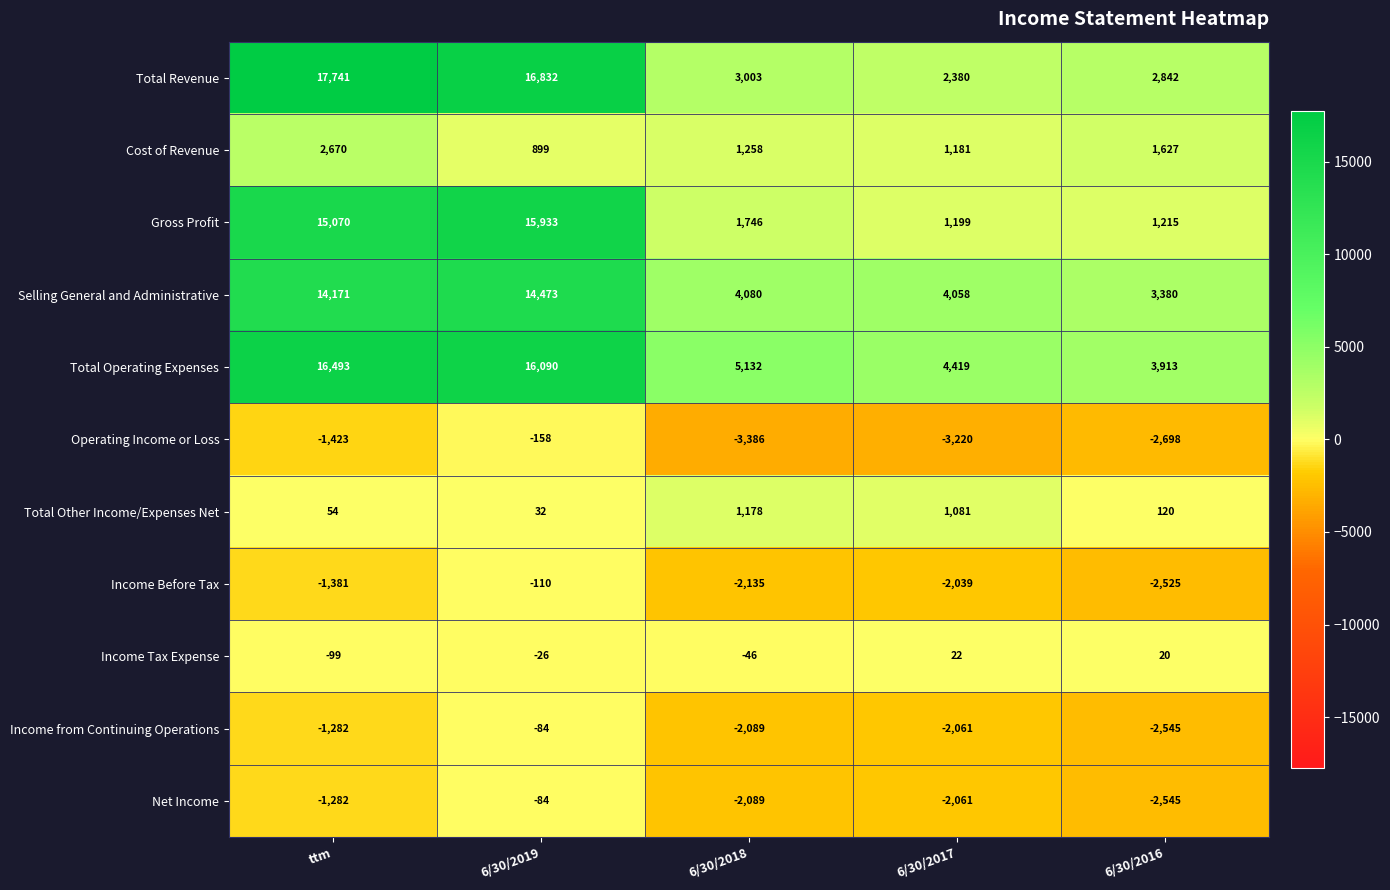

What is the smallest value displayed?

-3386